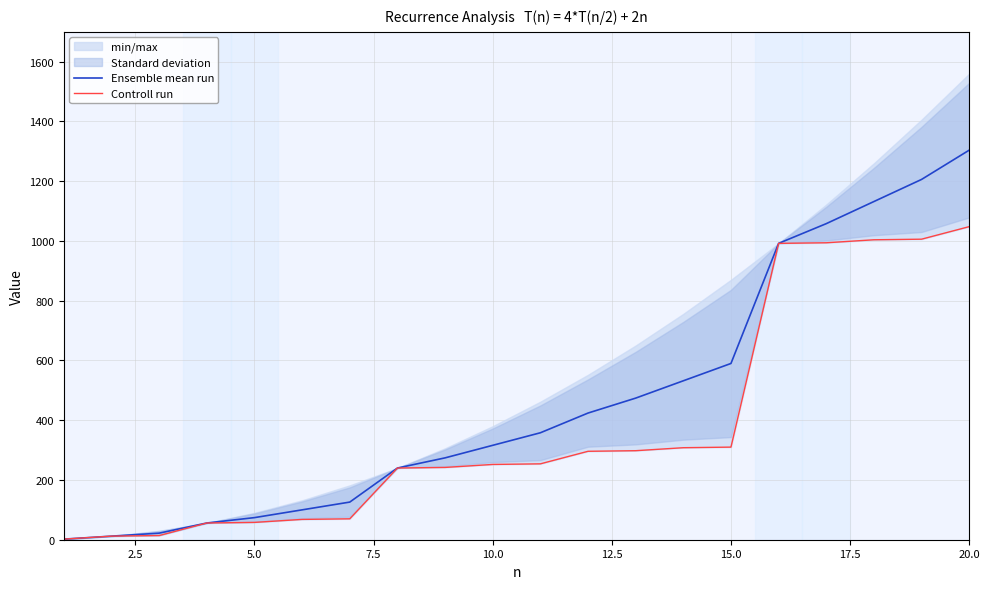

What is the highest value of the Ensemble mean run series?

1304